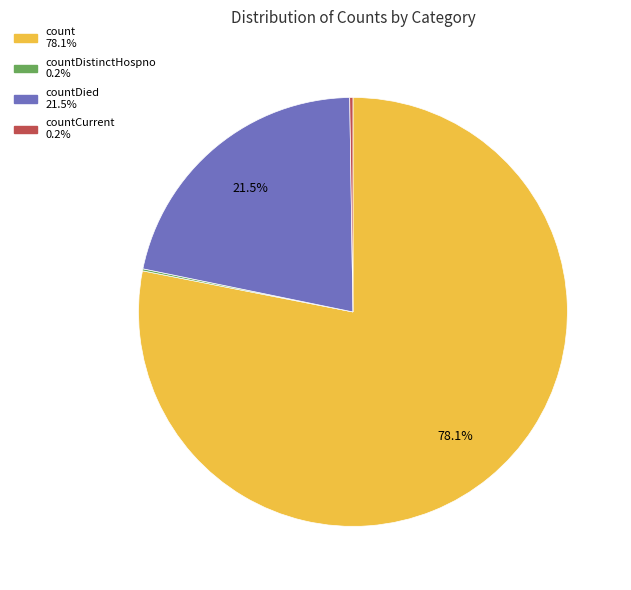

Does any single category account for the majority?

Yes